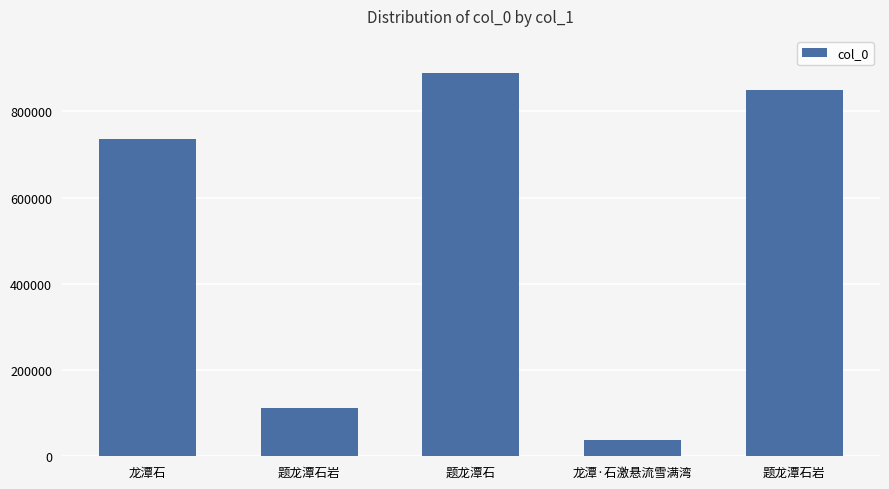

What is the minimum value shown in the chart?

37026